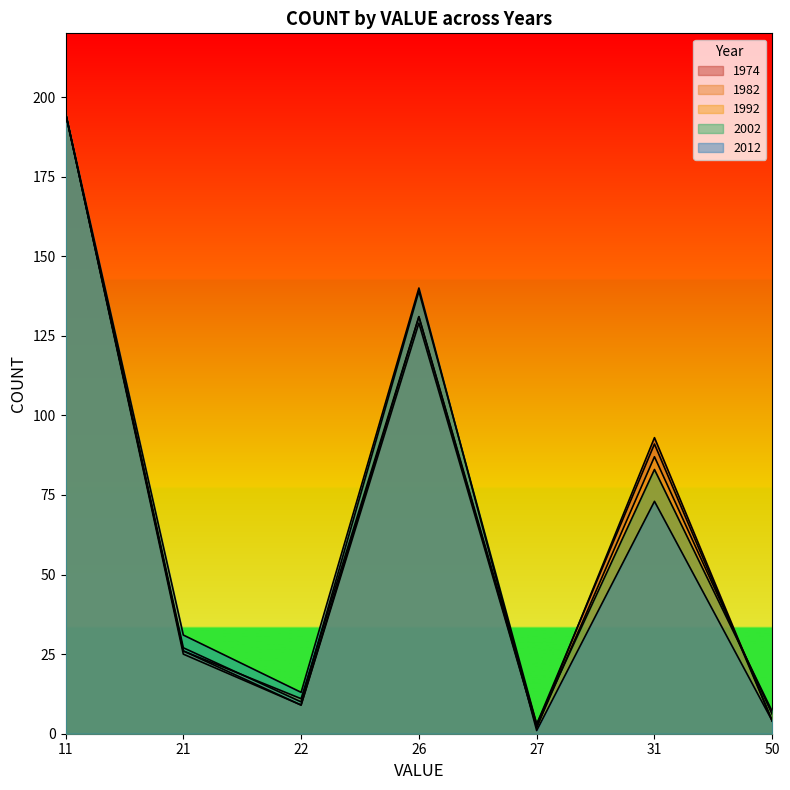

Which has a higher value, 22 or 50?

22